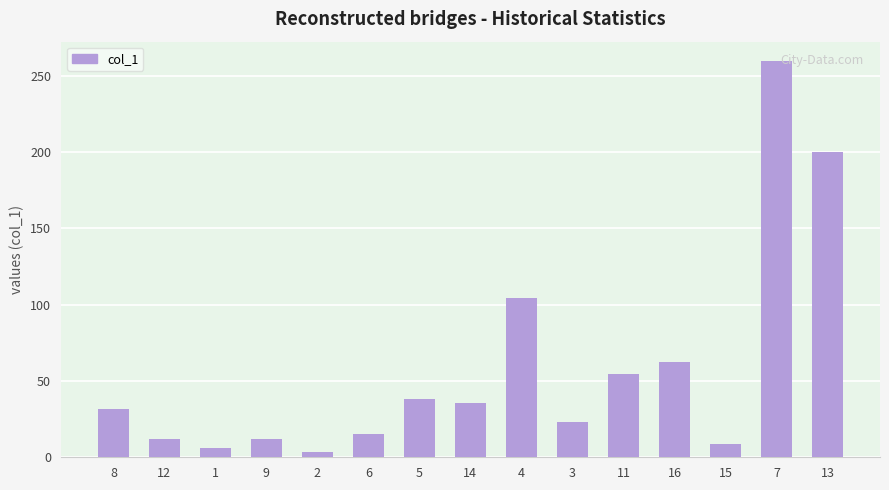

Approximately how many times larger is the value at 16 compared to 7?

0.2